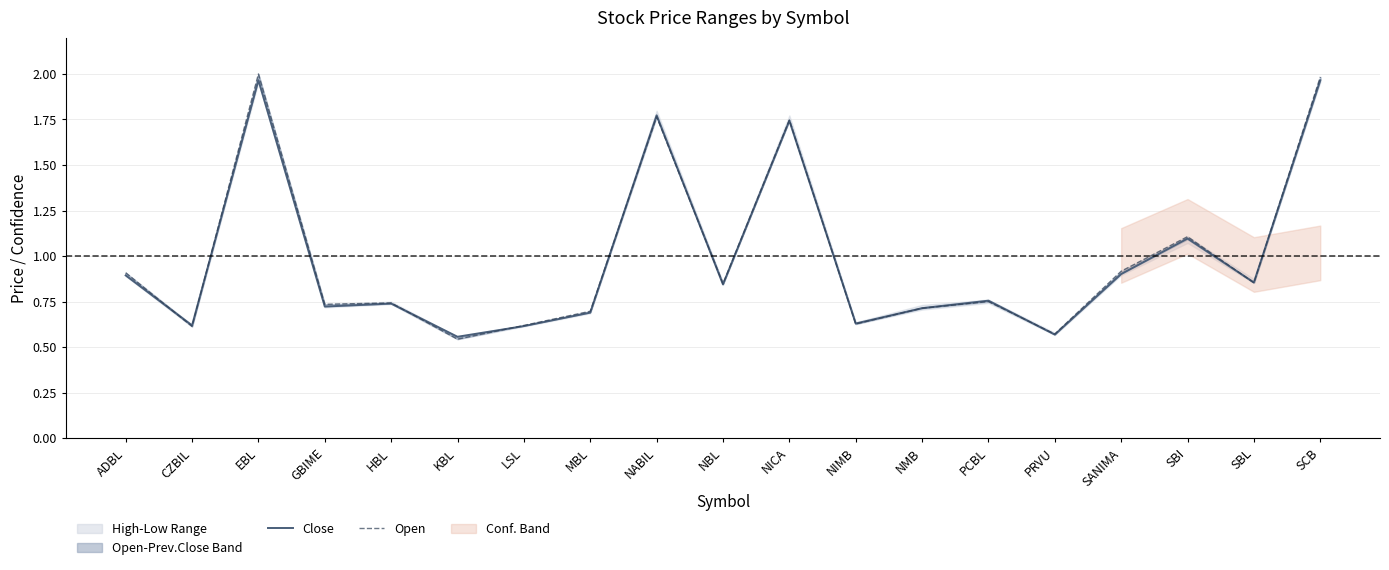

What is the label of the 2nd point from the left?

CZBIL